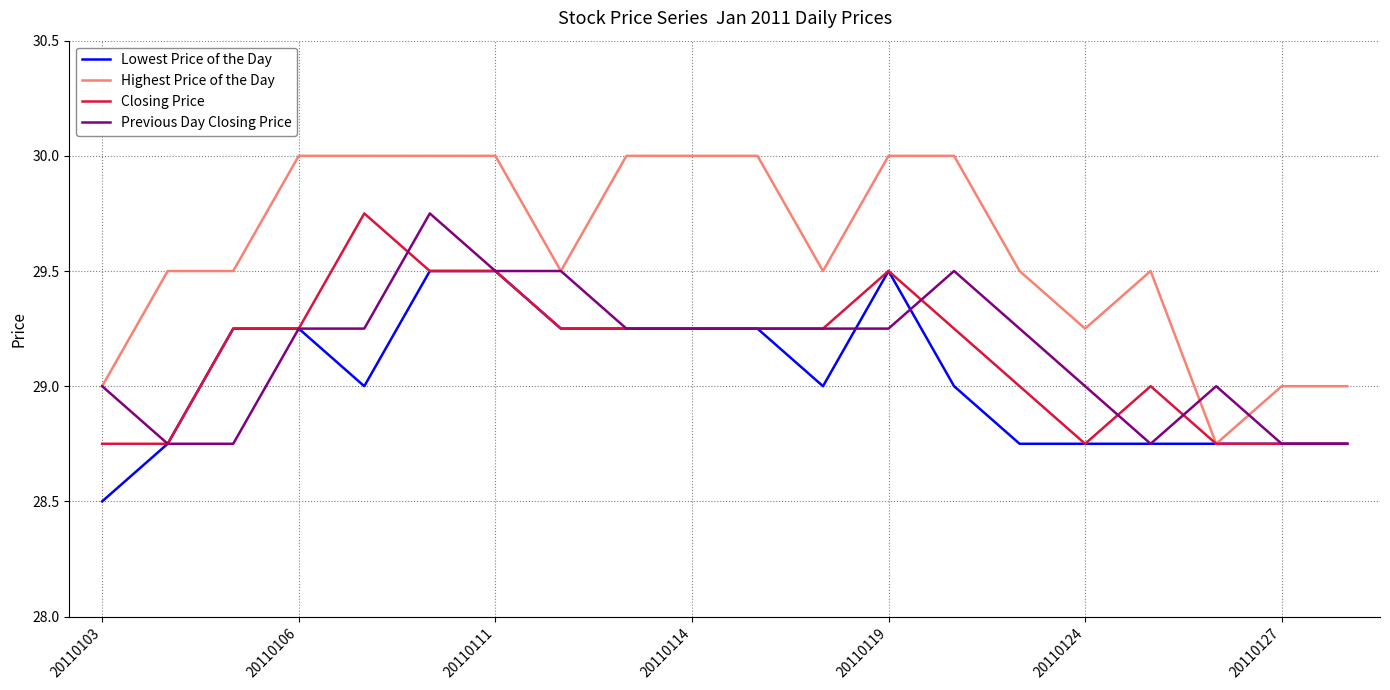

Which series has the largest range (max minus min)?

Highest Price of the Day